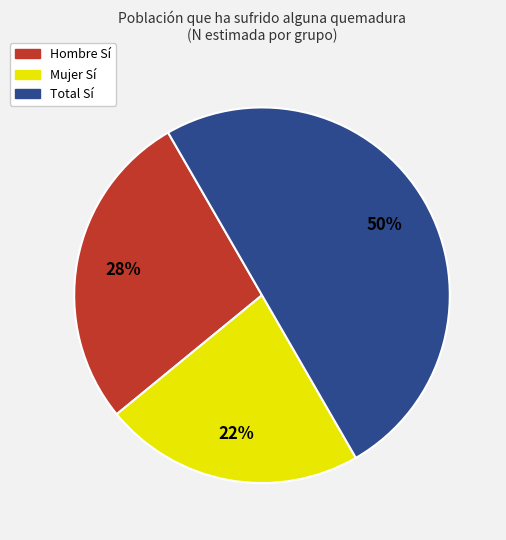

Rank the categories by value from lowest to highest.

Mujer Sí, Hombre Sí, Total Sí